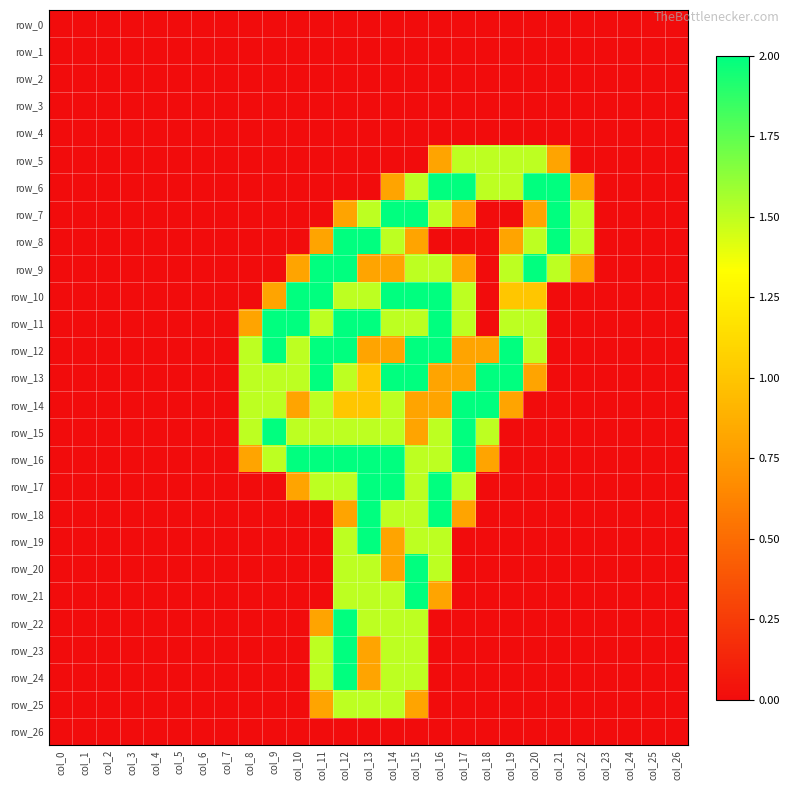

At which label does row_0 reach its peak?

col_0